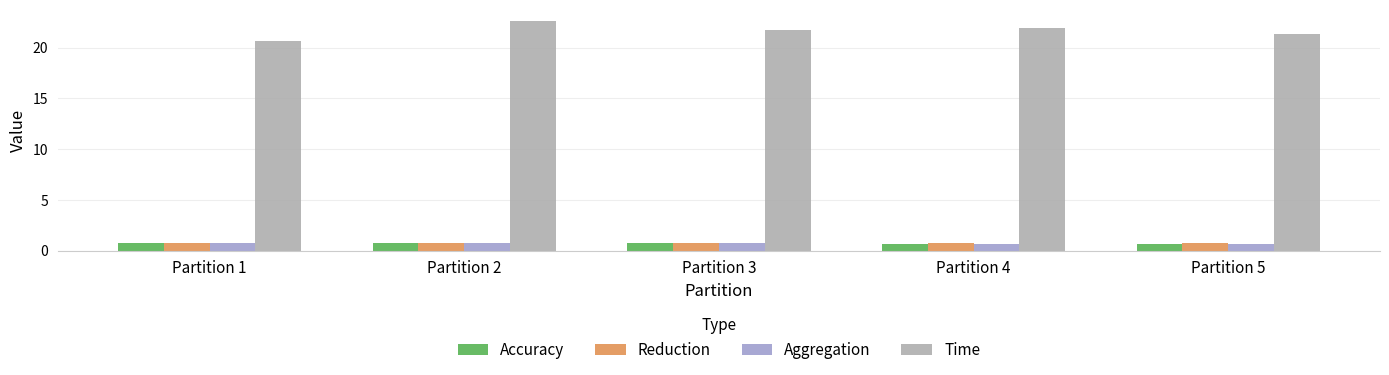

At how many categories does at least one series exceed 8?

5